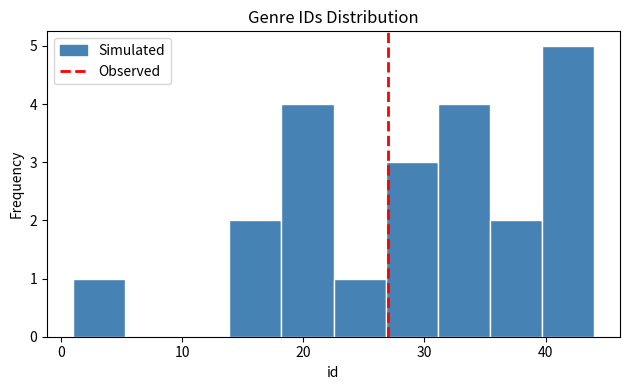

Reading left to right, list every bar in this chart as the range it spans on the x-axis followed by its height. Neither the bar edges nor the heights are printed on the chart, so give them approximately, as read against the axes.

1.0 to 5.3: 1
5.3 to 9.6: 0
9.6 to 13.9: 0
13.9 to 18.2: 2
18.2 to 22.5: 4
22.5 to 26.8: 1
26.8 to 31.1: 3
31.1 to 35.4: 4
35.4 to 39.7: 2
39.7 to 44.0: 5